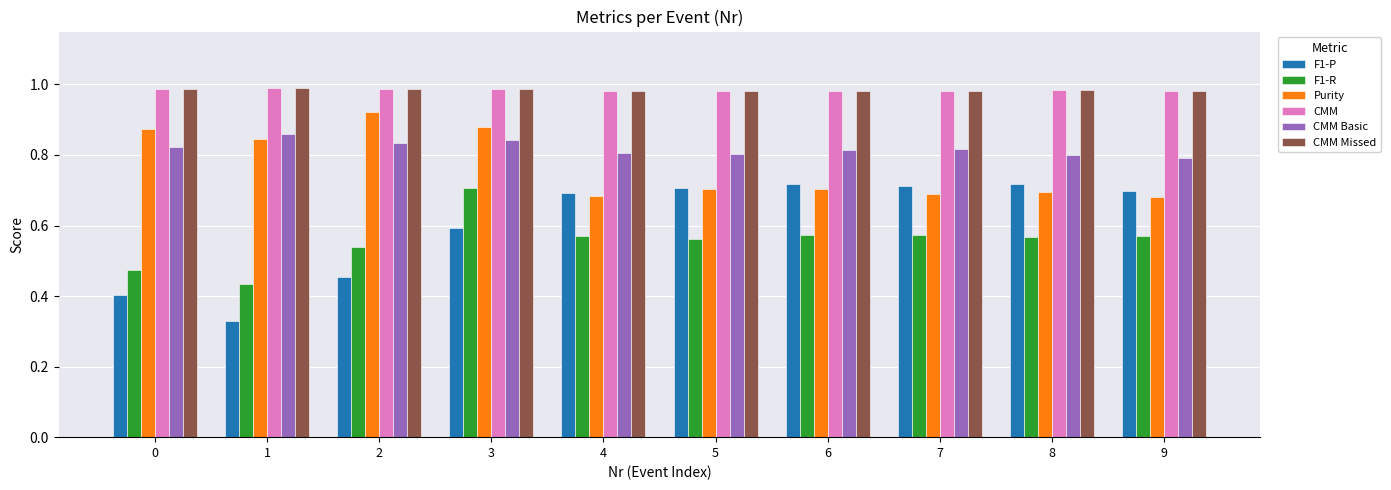

Count the CMM Missed values in the range 0 to 1.

10